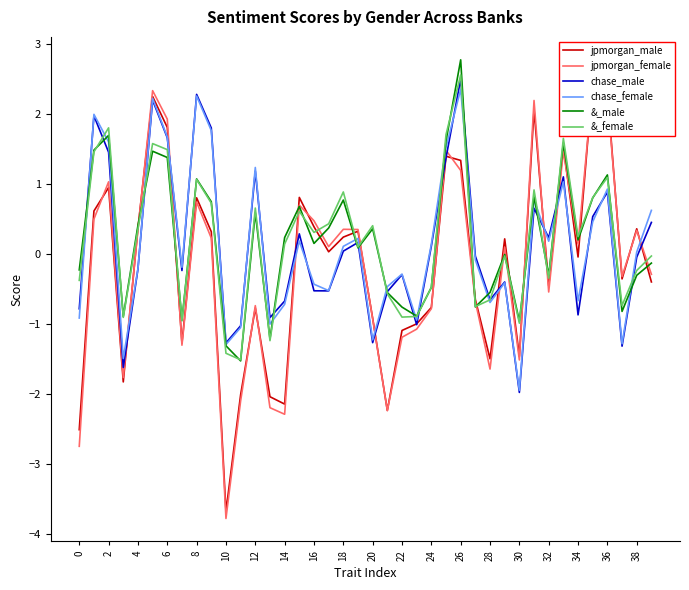

How many intersections are there between chase_male and jpmorgan_male?

12